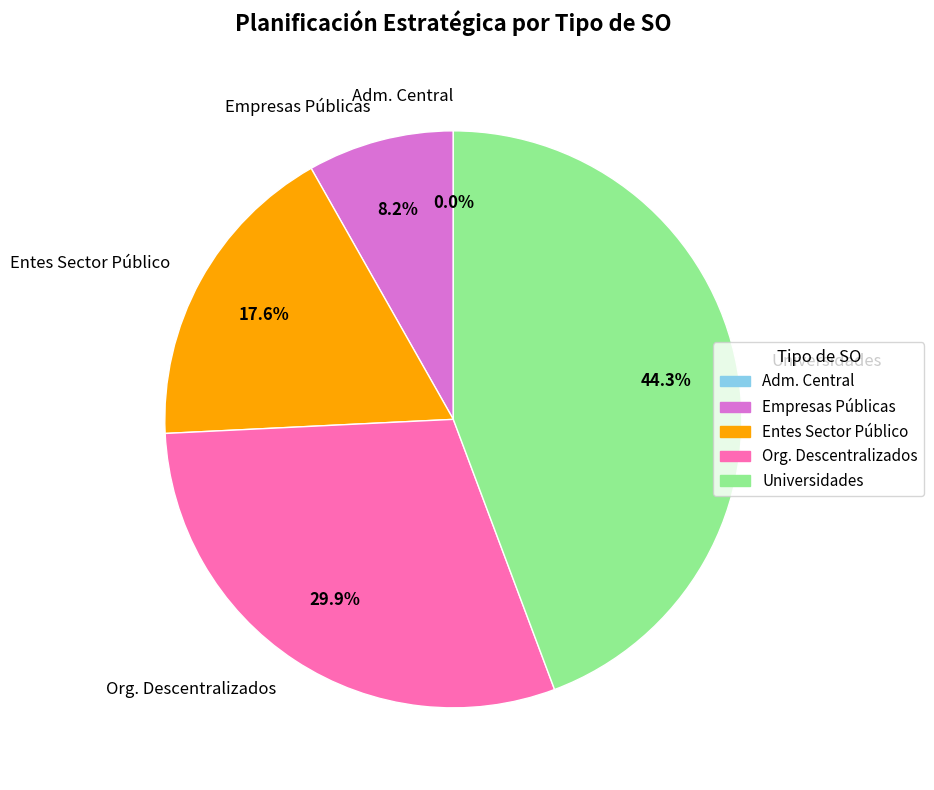

Do Administración Central y Desconcentrada and Universidades together represent more than half of the pie?

No